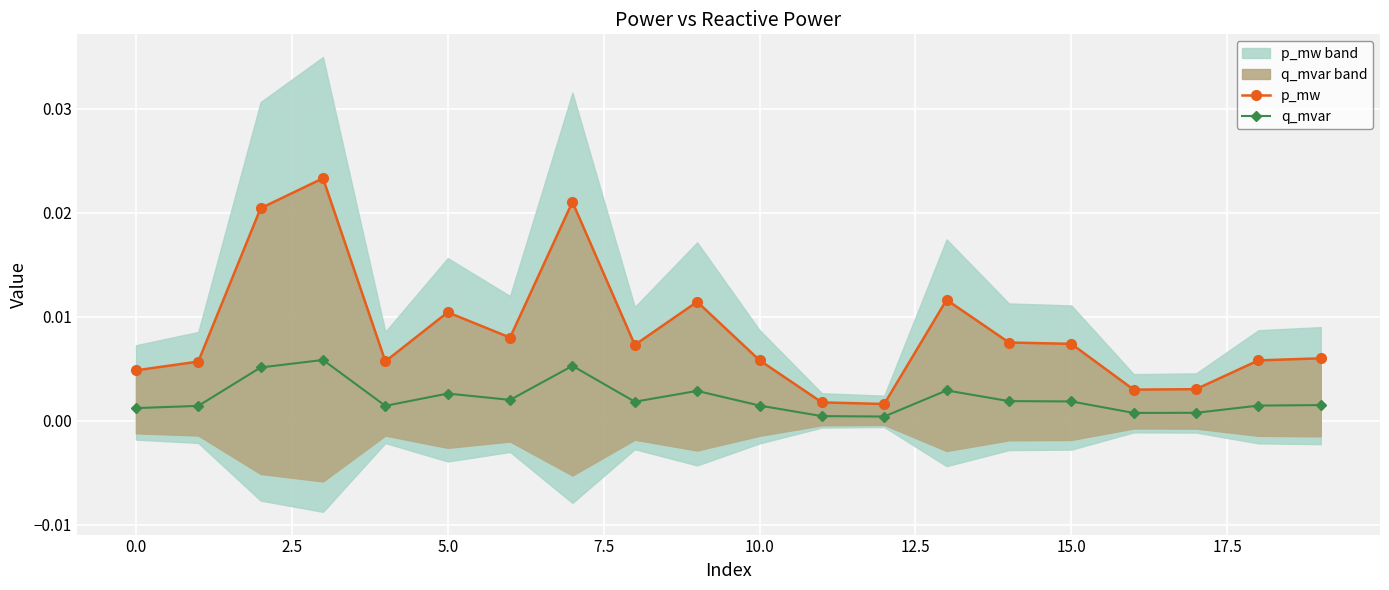

At how many categories does at least one series exceed 0?

20